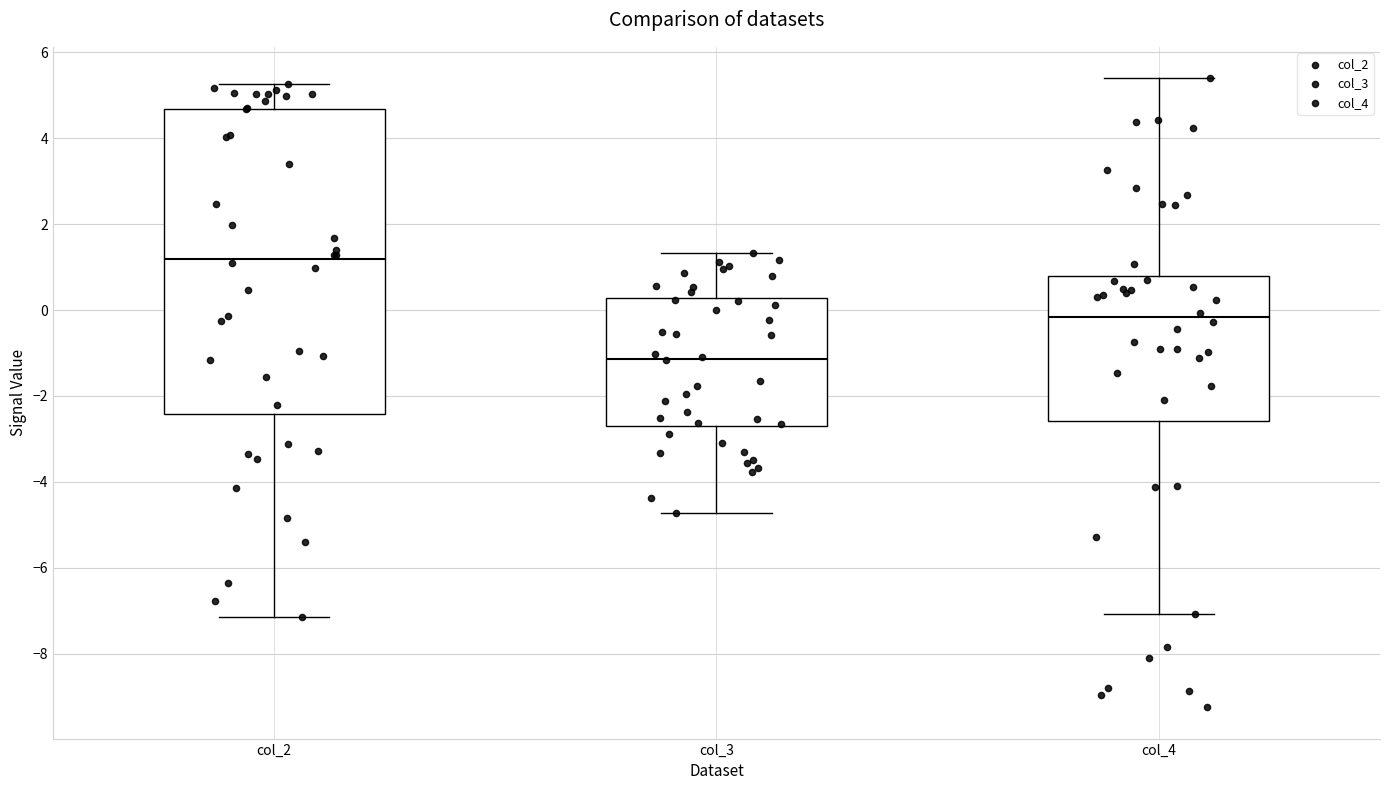

Comparing the boxes themselves (not the whiskers), which one is the tallest?

col_2